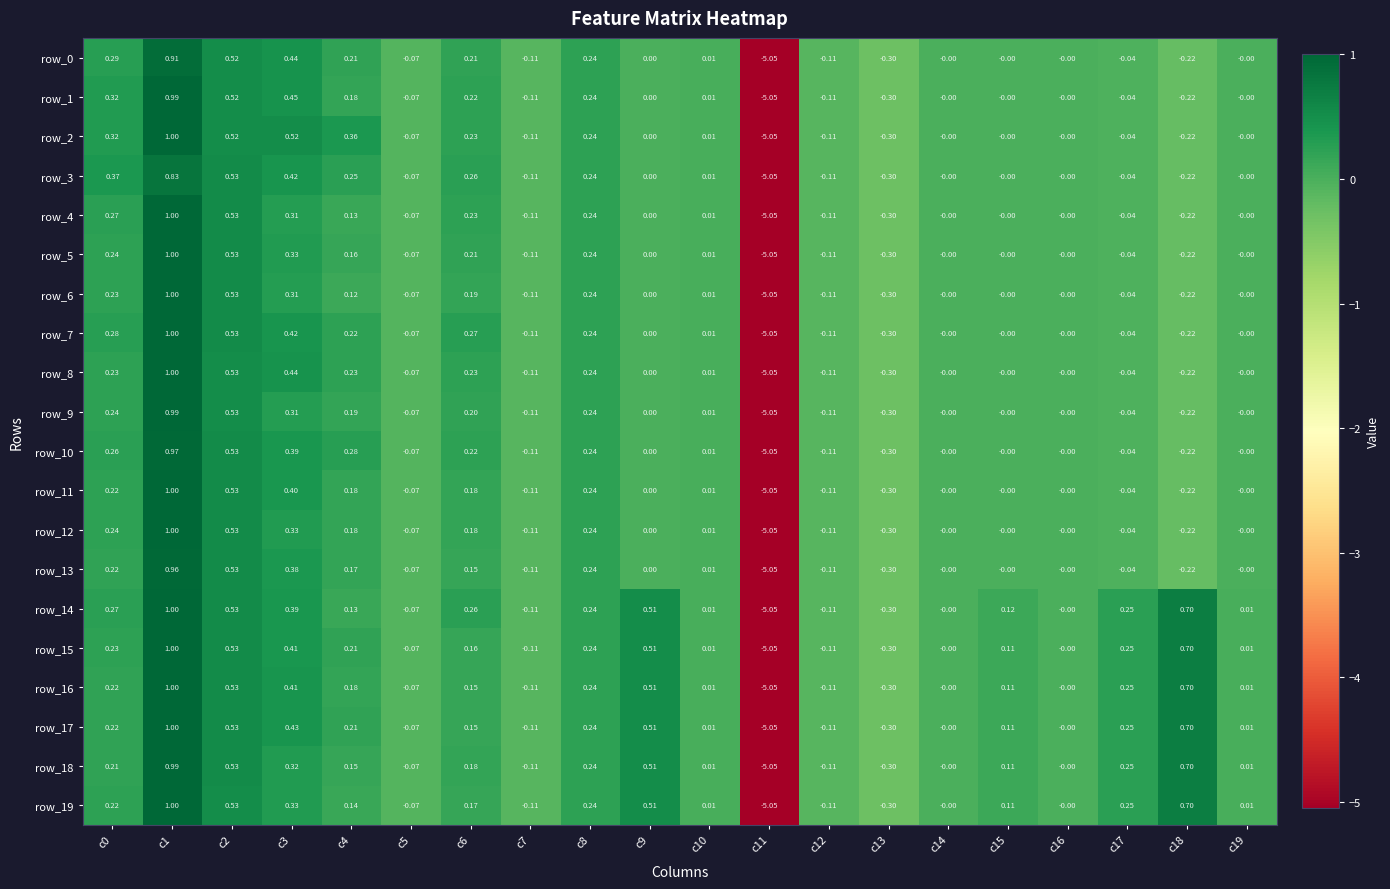

What is the total value across all series at c12?

-2.2